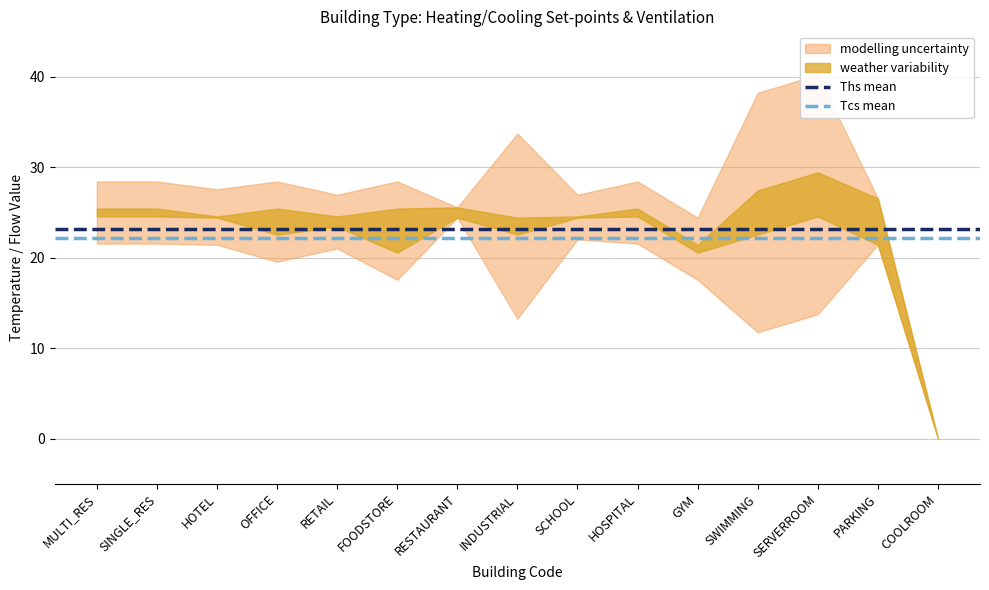

What is the minimum value for Tcs mean?

22.2